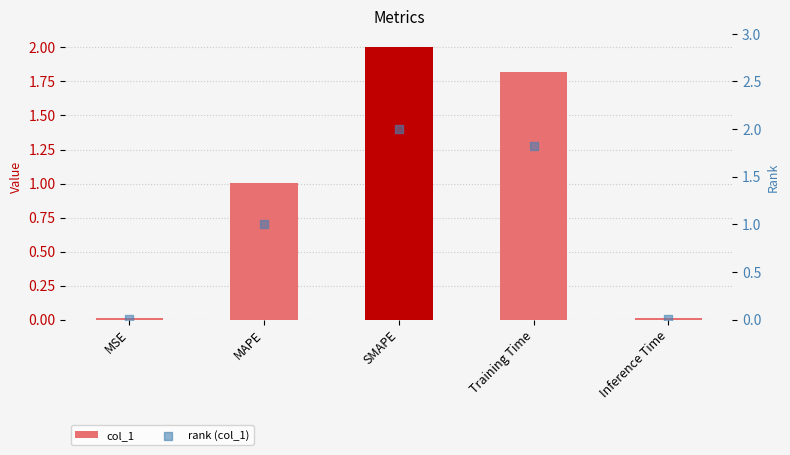

Is the value of rank (col_1) at Inference Time greater than the value of col_1 at SMAPE?

No